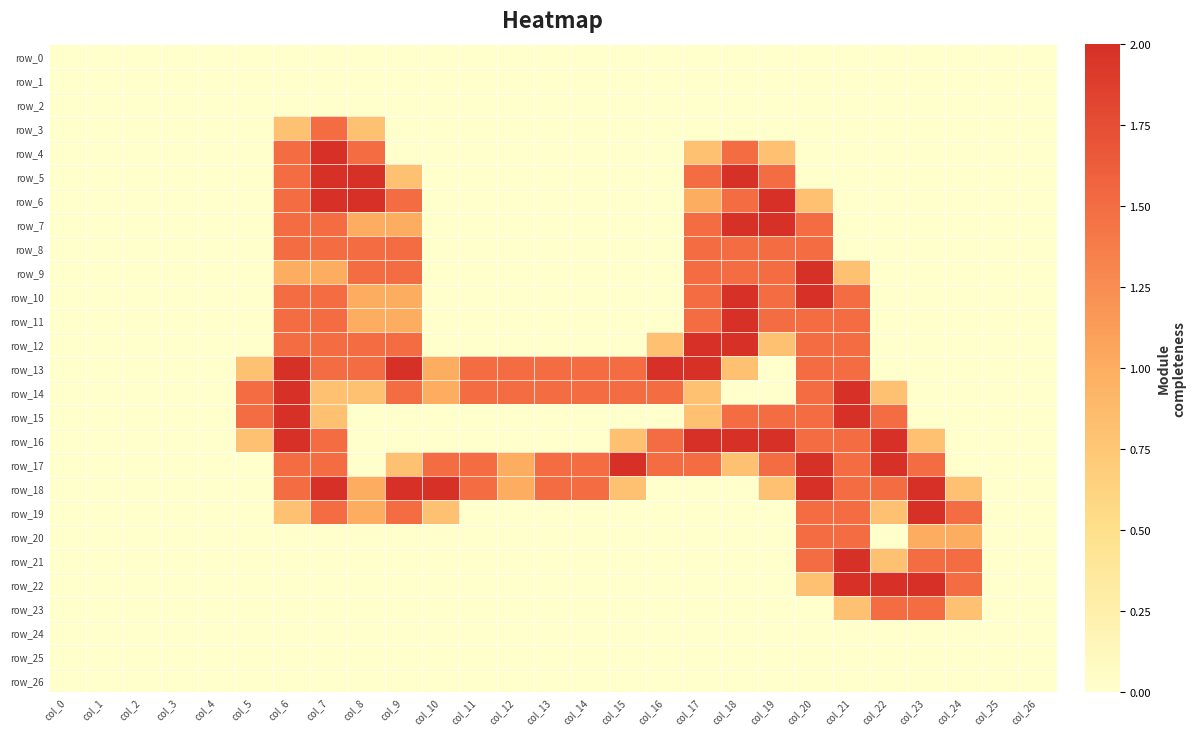

Which has a higher value, col_2 or col_24?

col_2